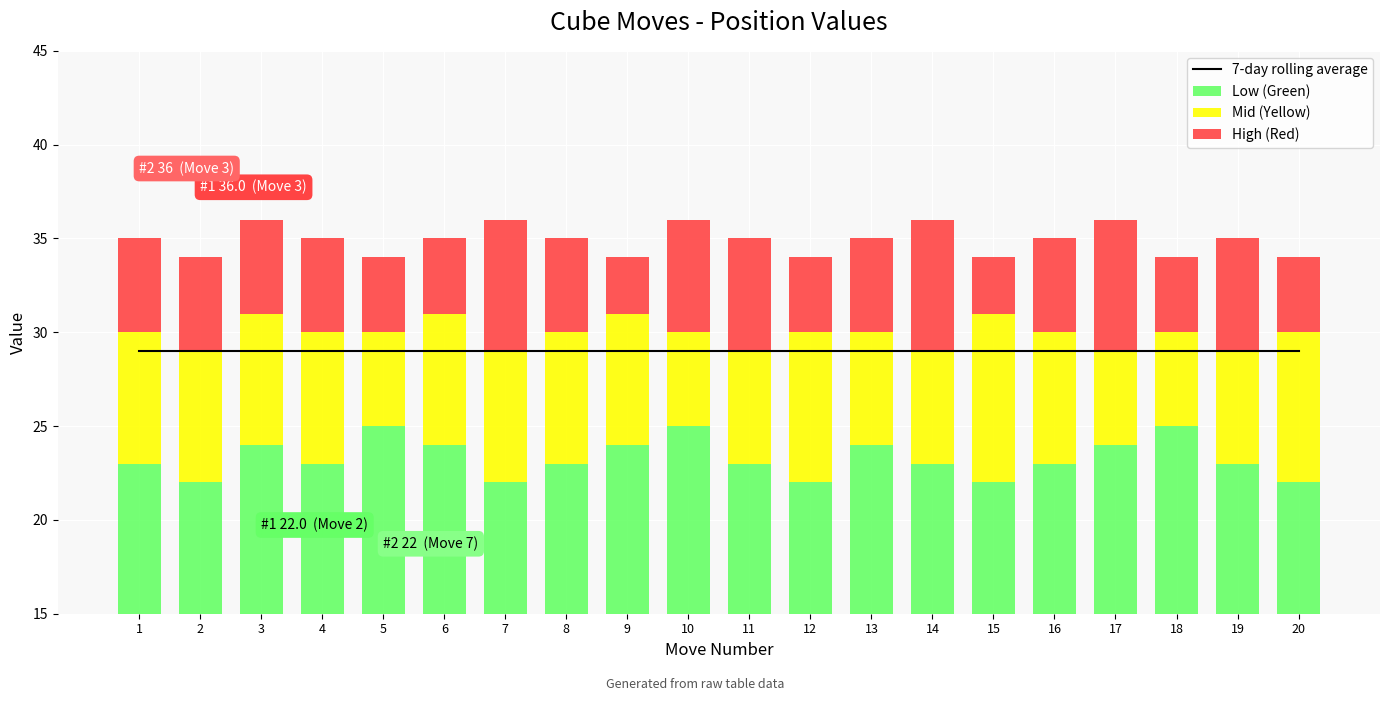

What is the maximum value for 7-day rolling average?

29